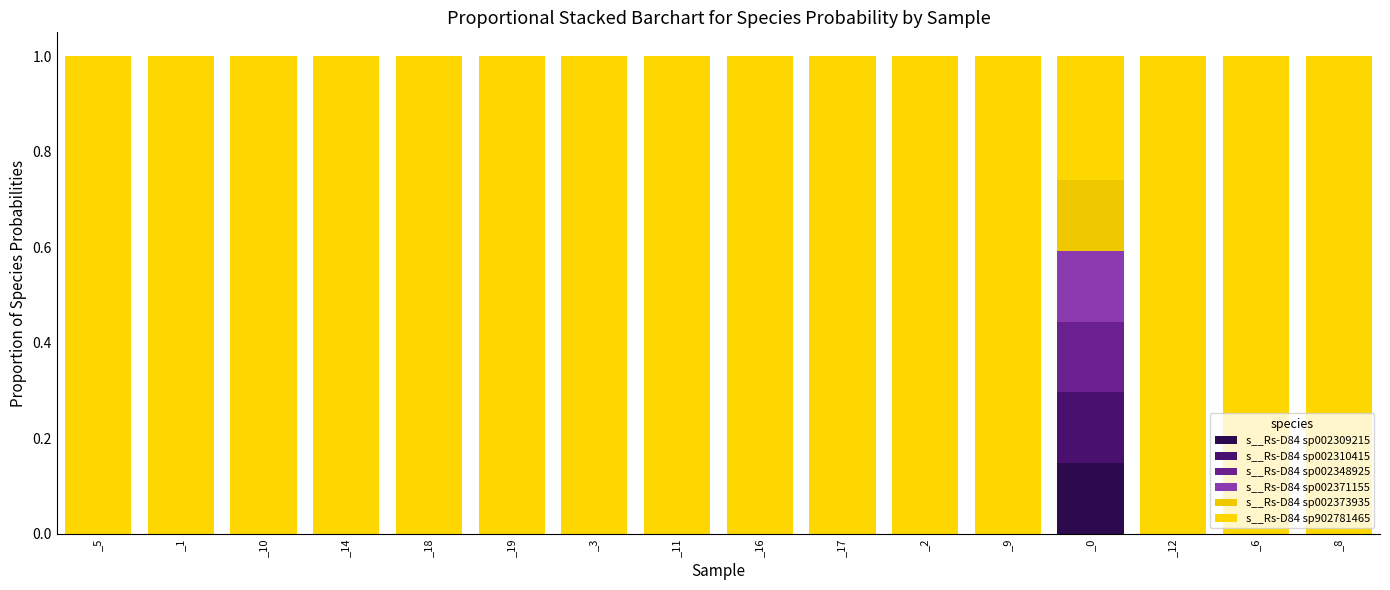

Between _1 and _16, which series saw the biggest shift?

s__Rs-D84 sp002309215